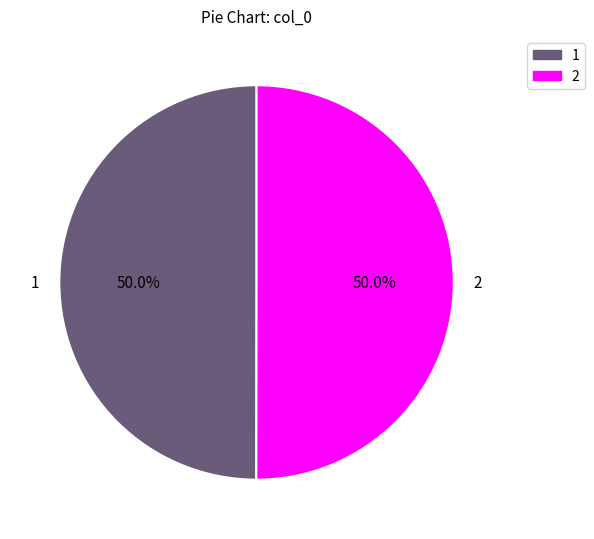

Approximately how many times larger is the value at 2 compared to 1?

1.0